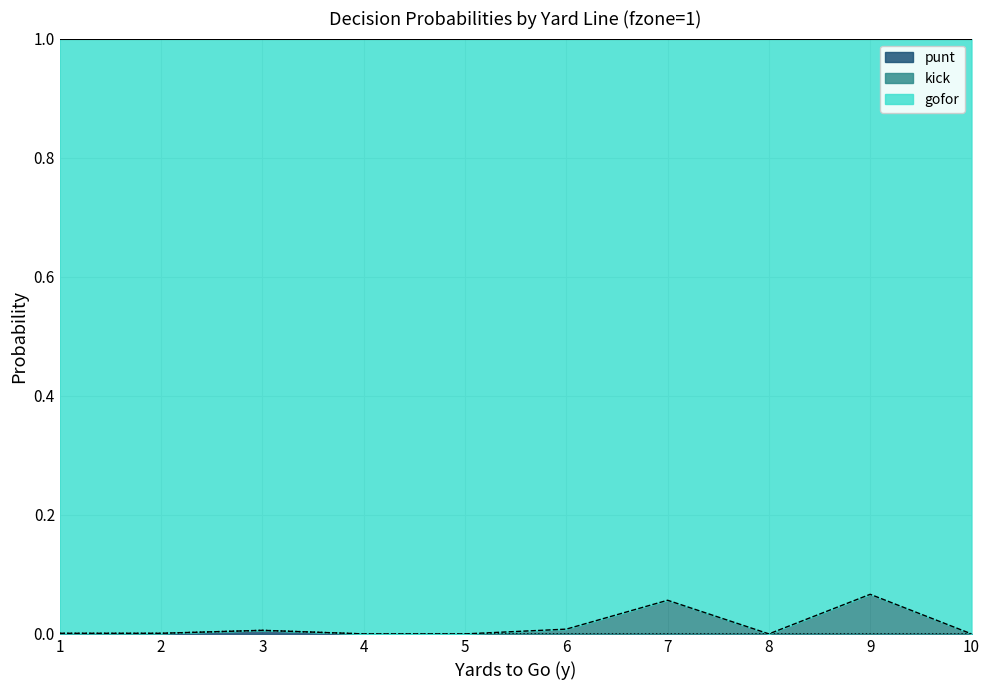

What is the total value across all series at 5?

1.0